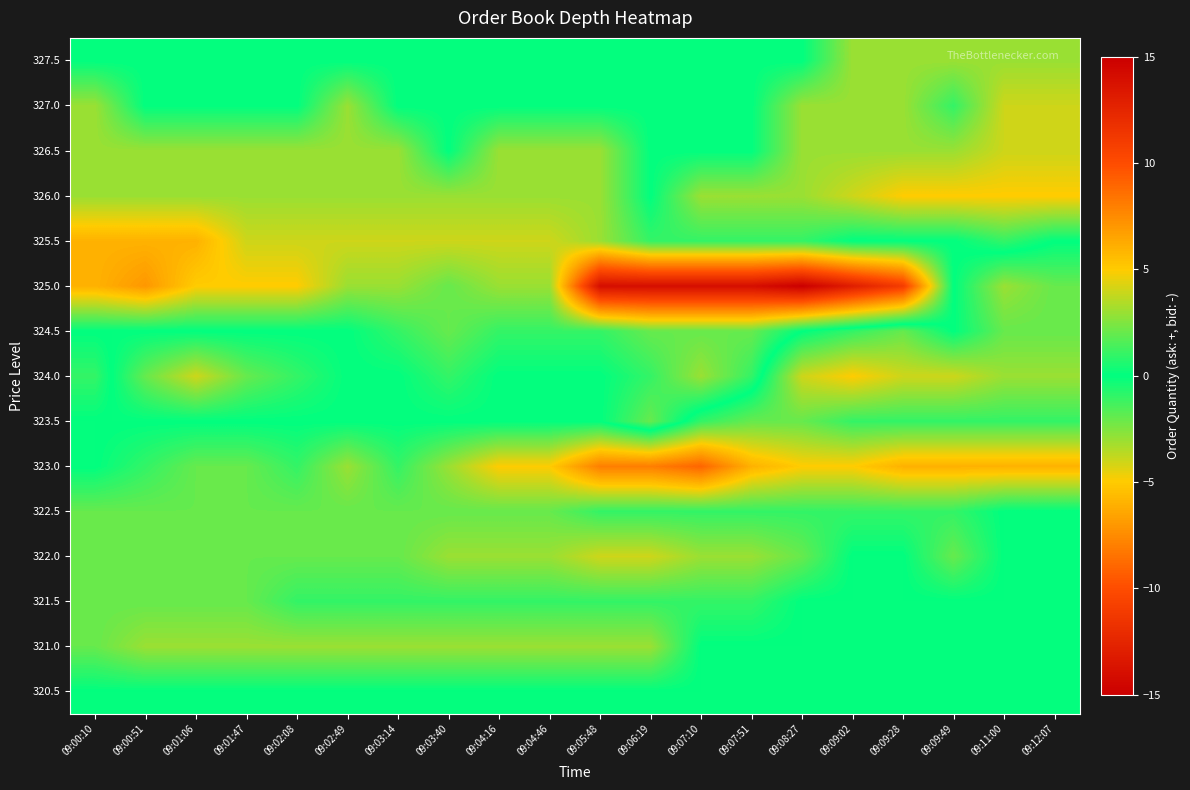

Reading right to left, extract all data points from this chart.

row_0: 0	0	0	0	0	0	0	0	0	0	0	0	0	0	0	0	0	0	0	0
row_1: 0	0	0	0	0	0	0	0	-3	-3	-3	-3	-3	-3	-3	-3	-3	-3	-3	-2
row_2: 0	0	0	0	0	0	-1	-1	-1	-1	-1	-1	-1	-1	-1	-1	-2	-2	-2	-2
row_3: 0	0	-2	0	0	-2	-3	-3	-4	-4	-3	-3	-3	-2	-2	-2	-2	-2	-2	-2
row_4: 0	0	-1	-1	-1	-1	-1	-1	-1	-1	-2	-2	-2	-2	-2	-2	-2	-2	-2	-2
row_5: -6	-6	-6	-6	-5	-5	-6	-9	-8	-8	-5	-5	-3	-1	-3	-1	-2	-2	-1	0
row_6: -1	-1	-1	-1	-1	-2	-2	-1	2	0	0	0	0	0	0	0	0	0	0	0
row_7: -3	-3	-4	-4	-5	-4	1	3	1	0	0	0	1	0	0	1	2	4	2	-1
row_8: -2	-2	0	-2	-1	0	2	2	2	1	1	1	2	1	0	0	0	0	0	0
row_9: -2	-3	0	11	13	15	14	14	14	14	3	3	2	3	3	5	5	5	7	6
row_10: 0	1	0	0	0	1	1	1	1	3	4	4	4	4	4	4	4	6	6	6
row_11: 5	5	5	5	4	3	3	3	0	3	3	3	3	3	3	3	3	3	3	3
row_12: 4	4	3	3	3	3	0	0	0	3	3	3	0	3	3	3	3	3	3	3
row_13: 4	4	1	3	3	3	0	0	0	0	0	0	0	0	3	0	0	0	0	3
row_14: 3	3	3	3	3	0	0	0	0	0	0	0	0	0	0	0	0	0	0	0